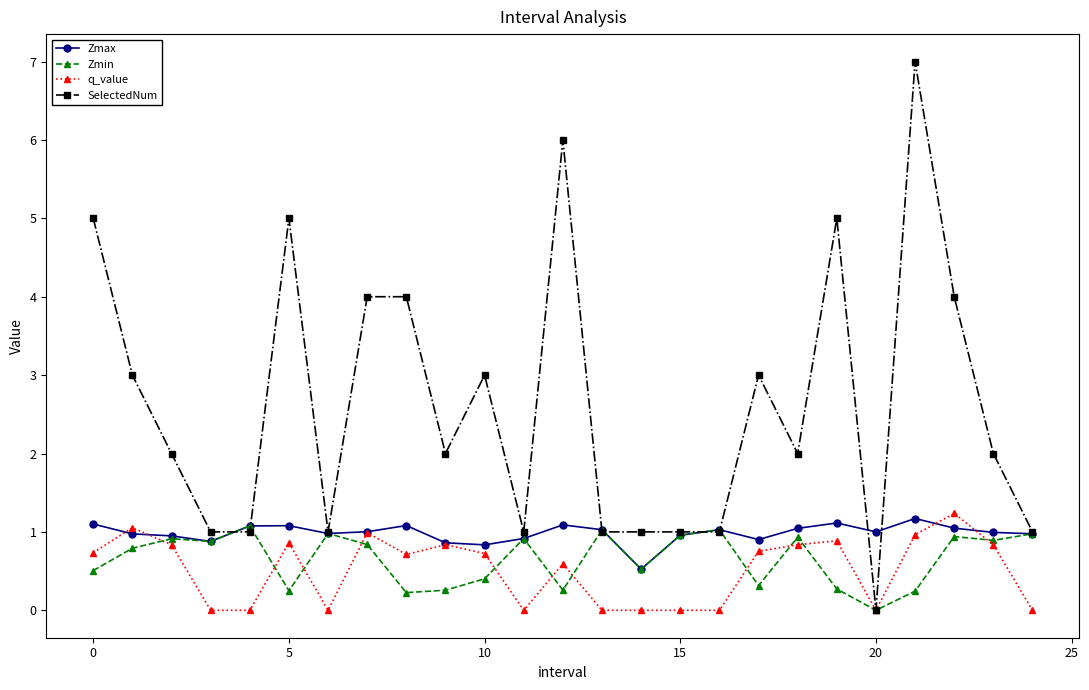

What is the maximum value for Zmax?

1.2